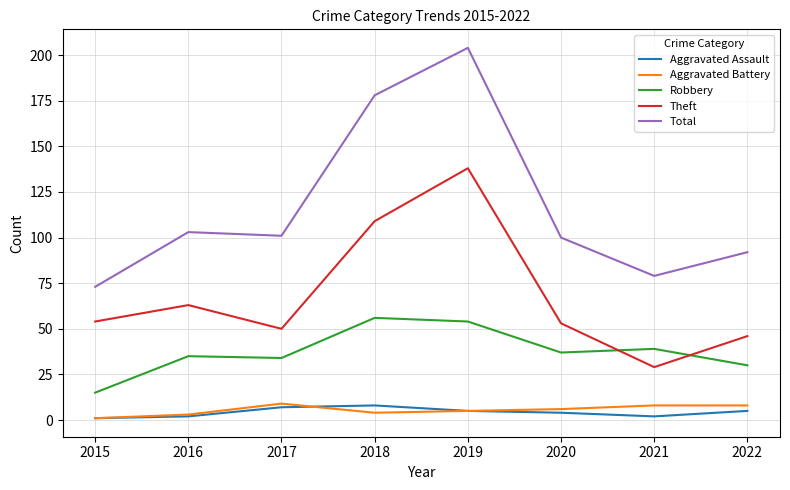

How many lines are shown in the chart?

5